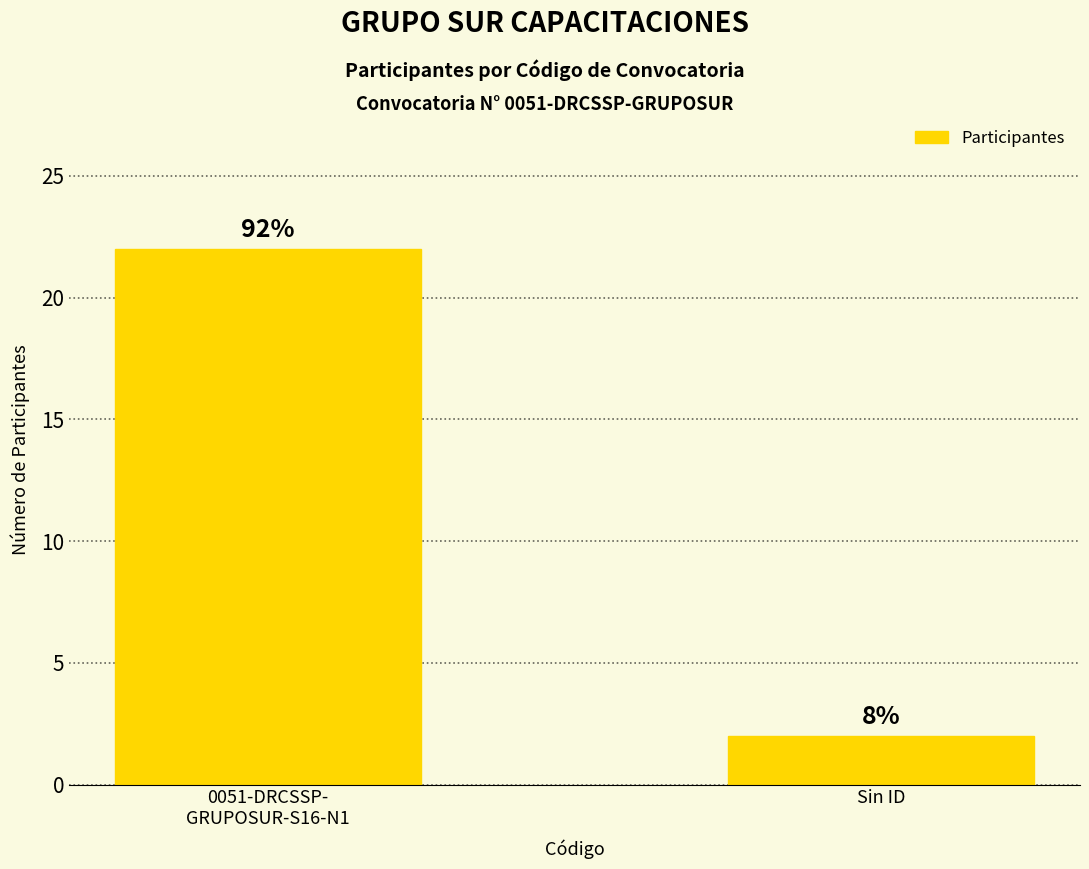

How many bars are there in total?

2